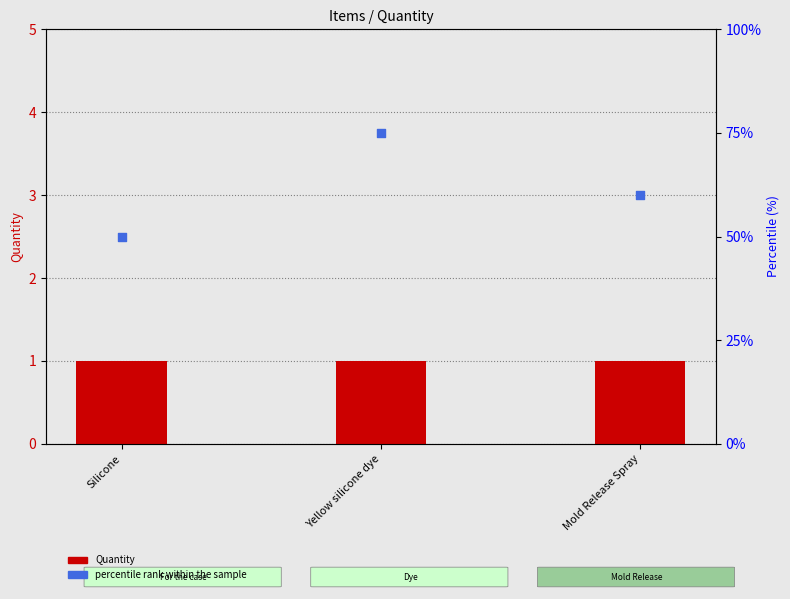

Which series has the widest spread of Y values?

percentile rank within the sample